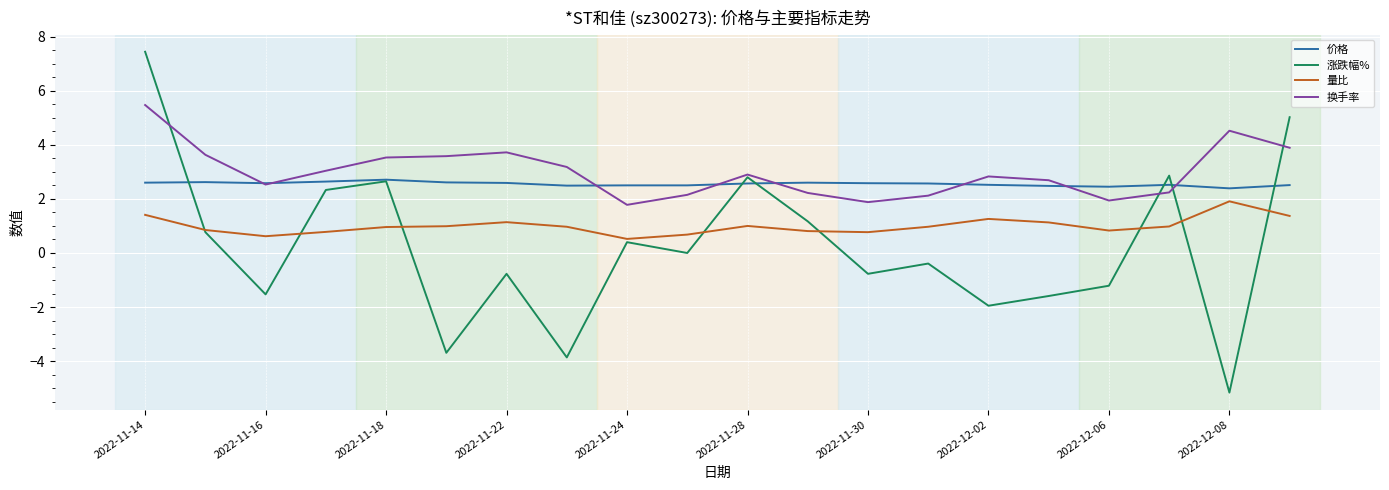

Which series has the largest range (max minus min)?

涨跌幅%